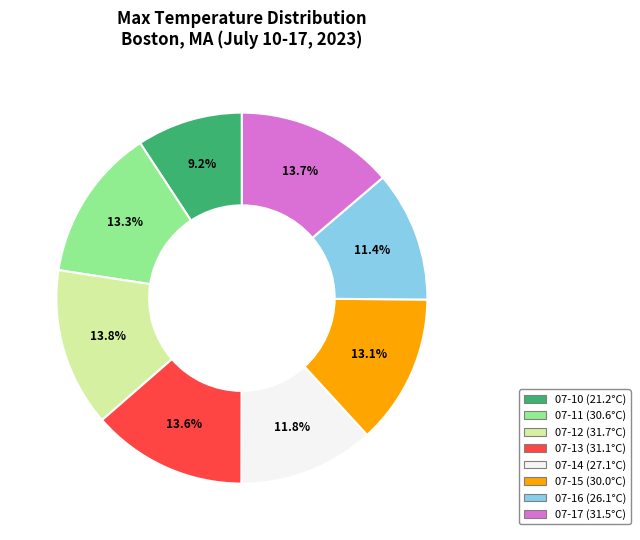

Is there a majority slice in this chart?

No